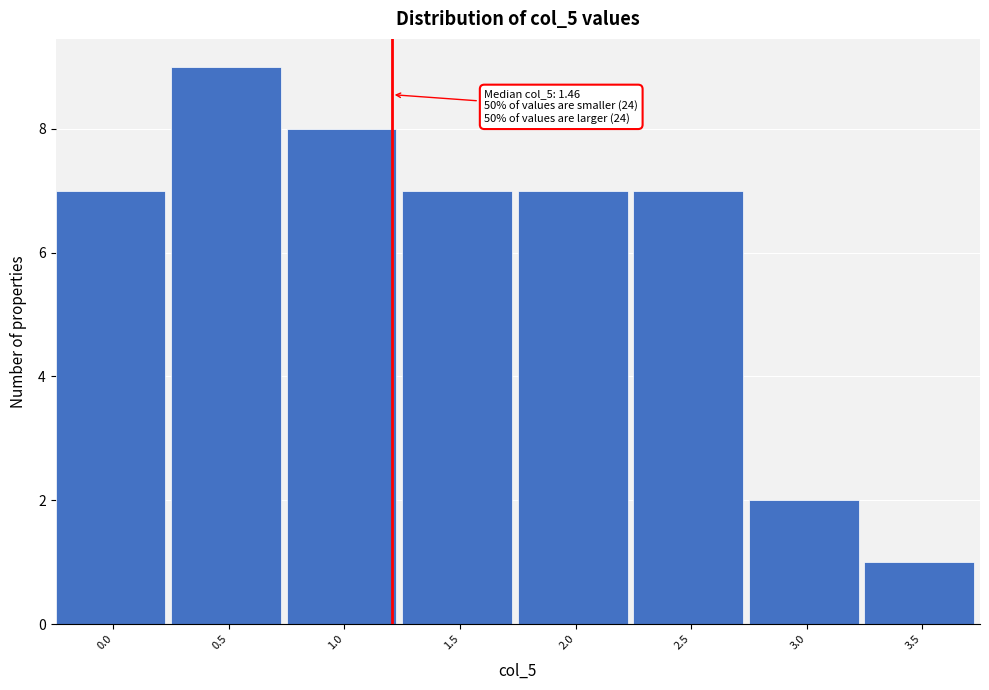

Reading left to right, what are all the values shown in this chart?

0.0=7	0.5=9	1.0=8	1.5=7	2.0=7	2.5=7	3.0=2	3.5=1